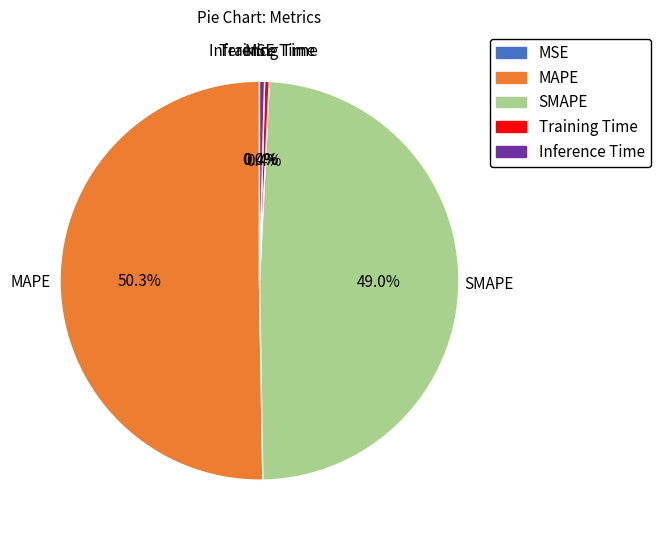

Which has a higher value, SMAPE or Inference Time?

SMAPE